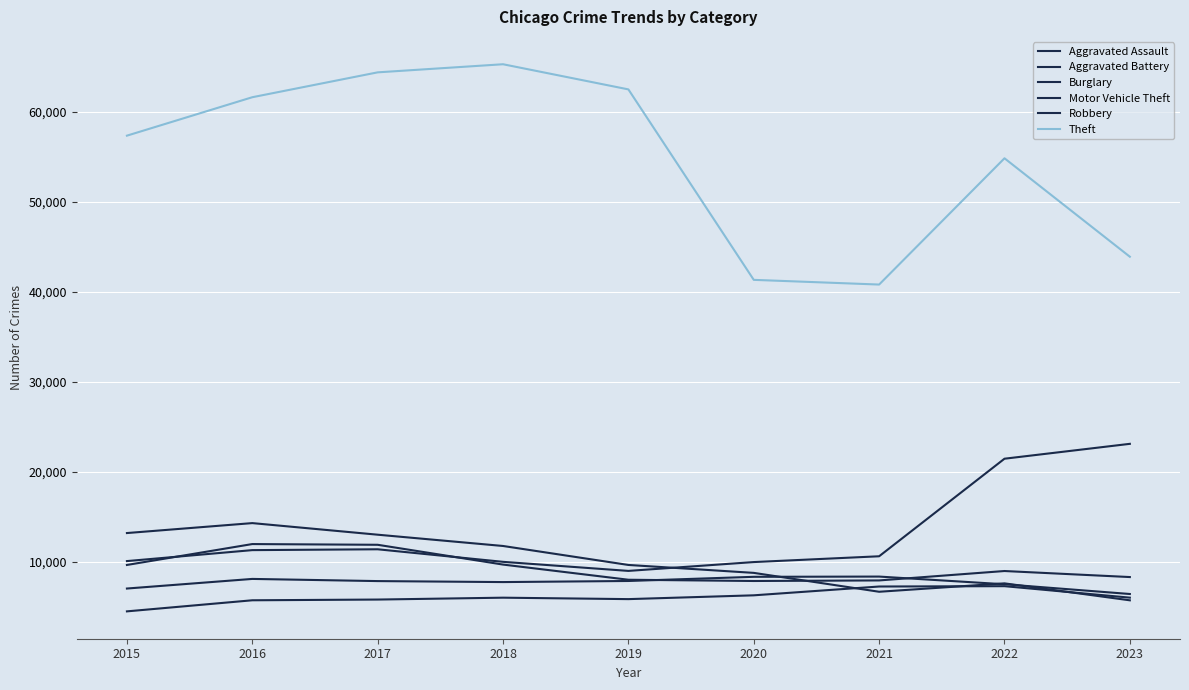

What is the difference between the highest and lowest values at 2015?

52870